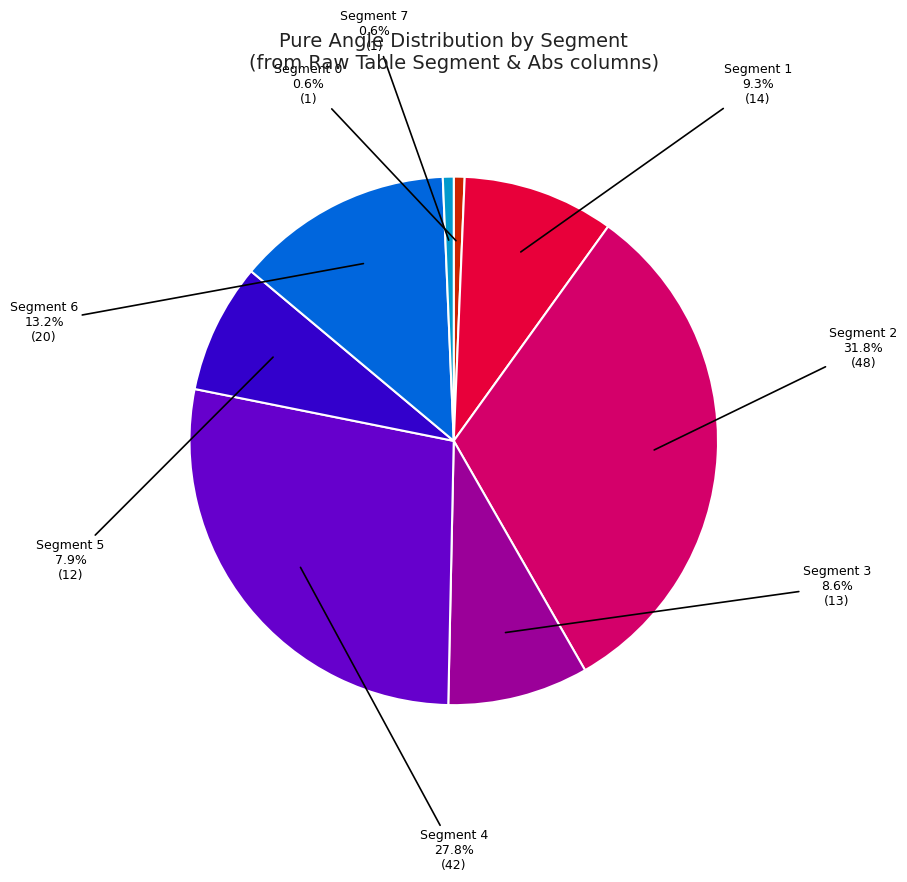

What percentage do Segment 5 (12) and Segment 2 (15-48) together represent?

39.7%